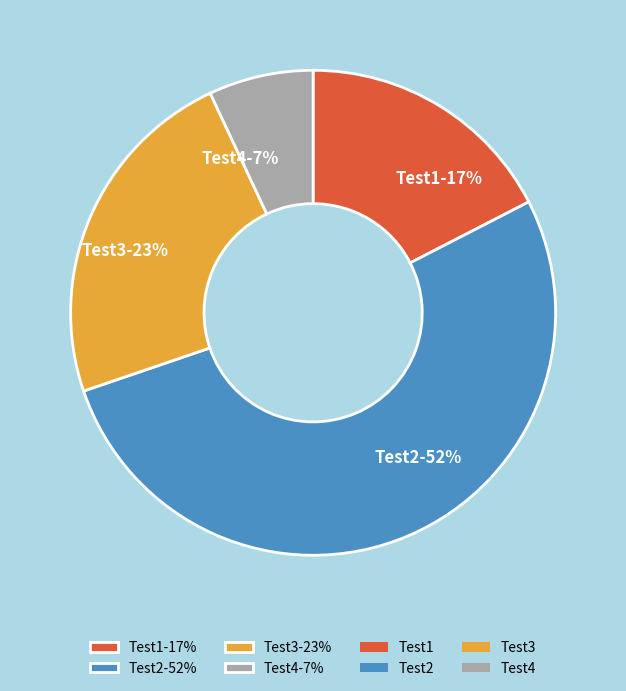

Count the number of slices in the pie.

4